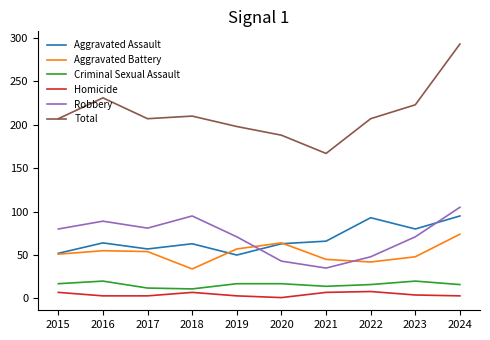

What are all the series names shown in the legend?

Aggravated Assault, Aggravated Battery, Criminal Sexual Assault, Homicide, Robbery, Total